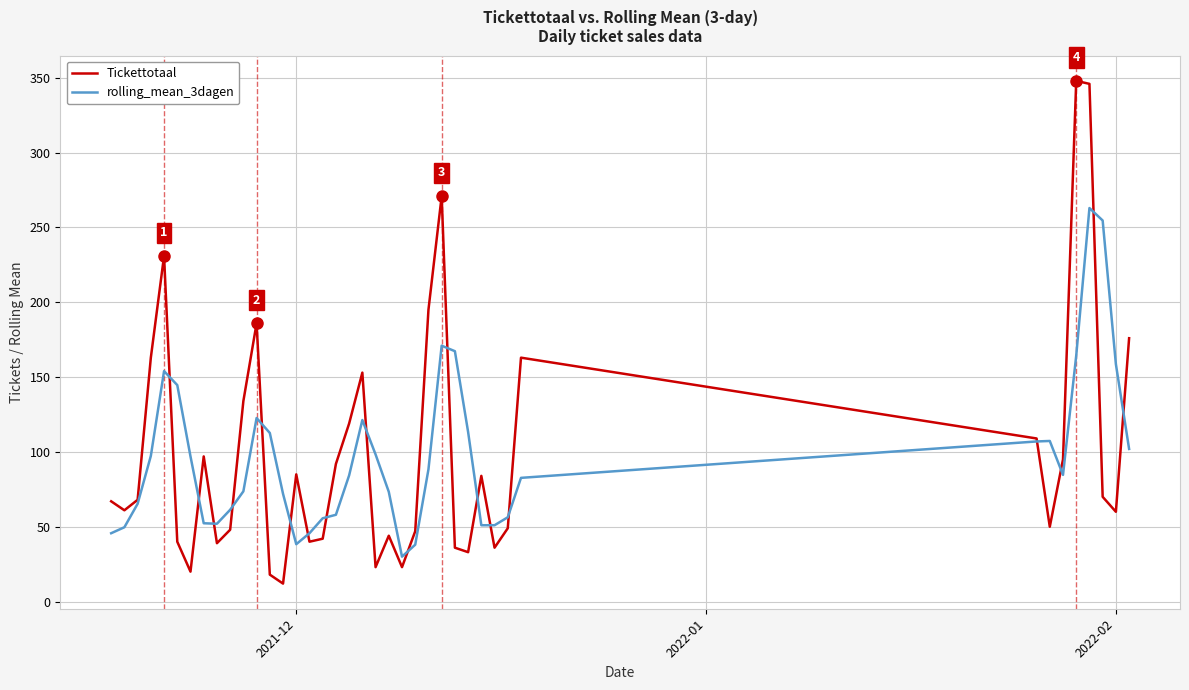

What is the minimum value shown in the chart?

12.0